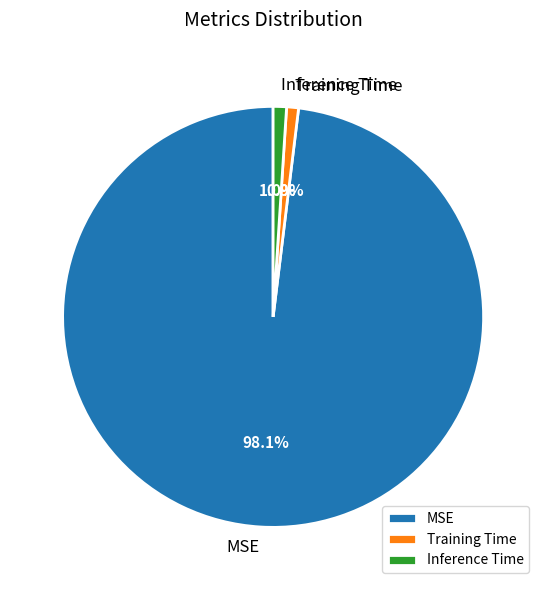

Which slice represents more than half of the pie?

MSE